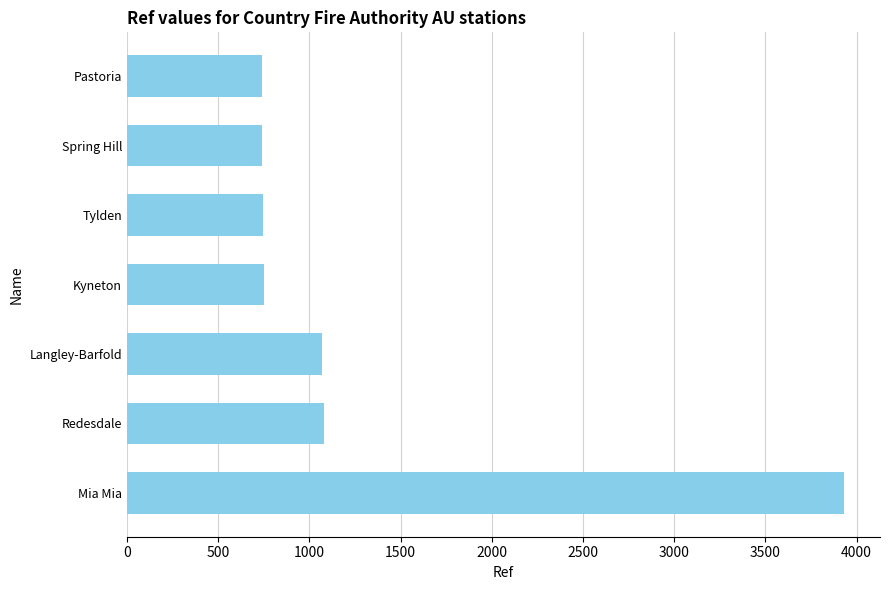

The chart shows a value of 740 at Pastoria. True or false?

True